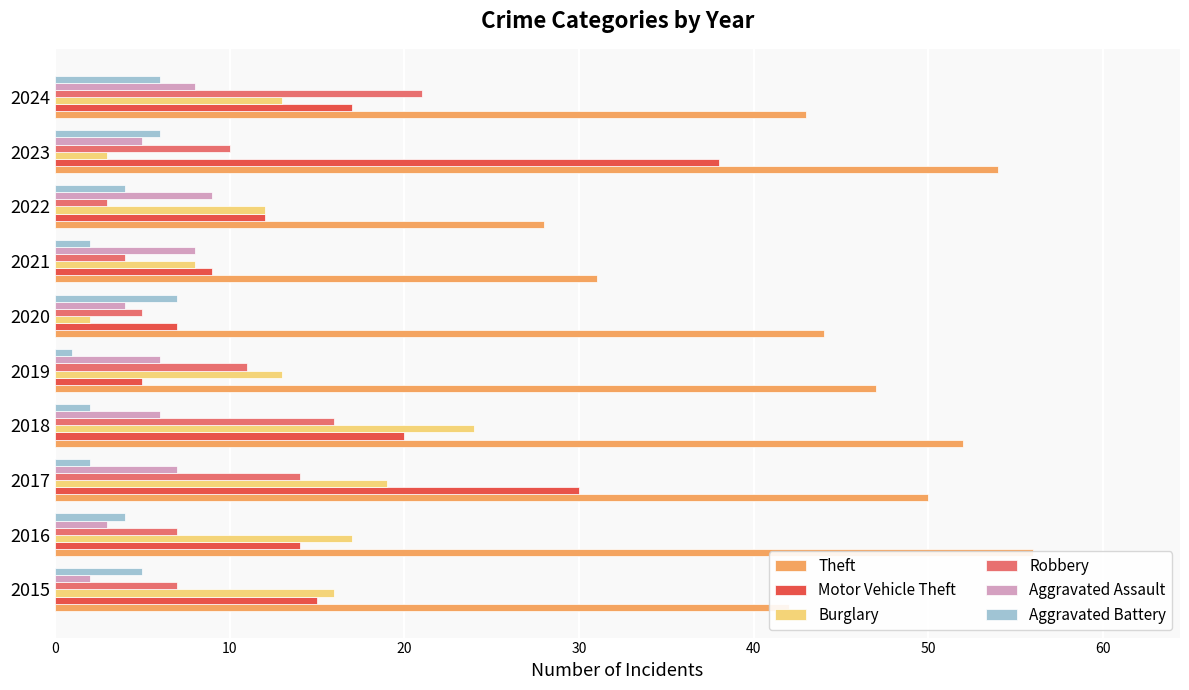

Reading left to right, transcribe all the data shown in this chart.

Theft: 42	56	50	52	47	44	31	28	54	43
Motor Vehicle Theft: 15	14	30	20	5	7	9	12	38	17
Burglary: 16	17	19	24	13	2	8	12	3	13
Robbery: 7	7	14	16	11	5	4	3	10	21
Aggravated Assault: 2	3	7	6	6	4	8	9	5	8
Aggravated Battery: 5	4	2	2	1	7	2	4	6	6